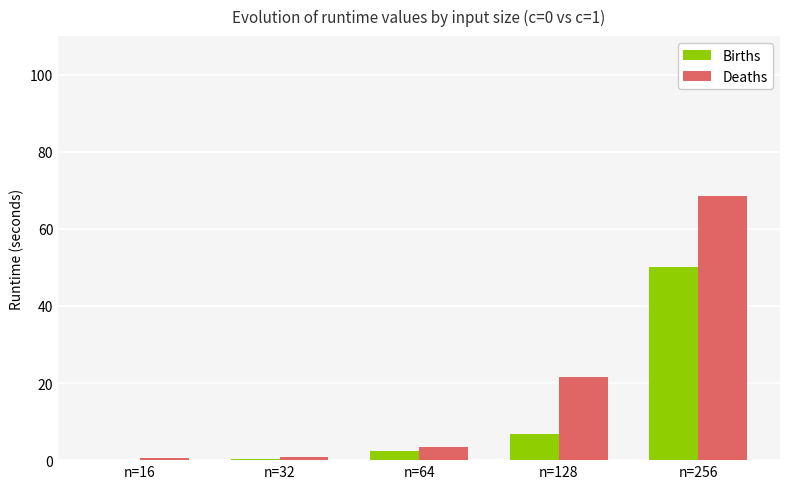

Are the bars grouped side by side (vs. stacked)?

Yes